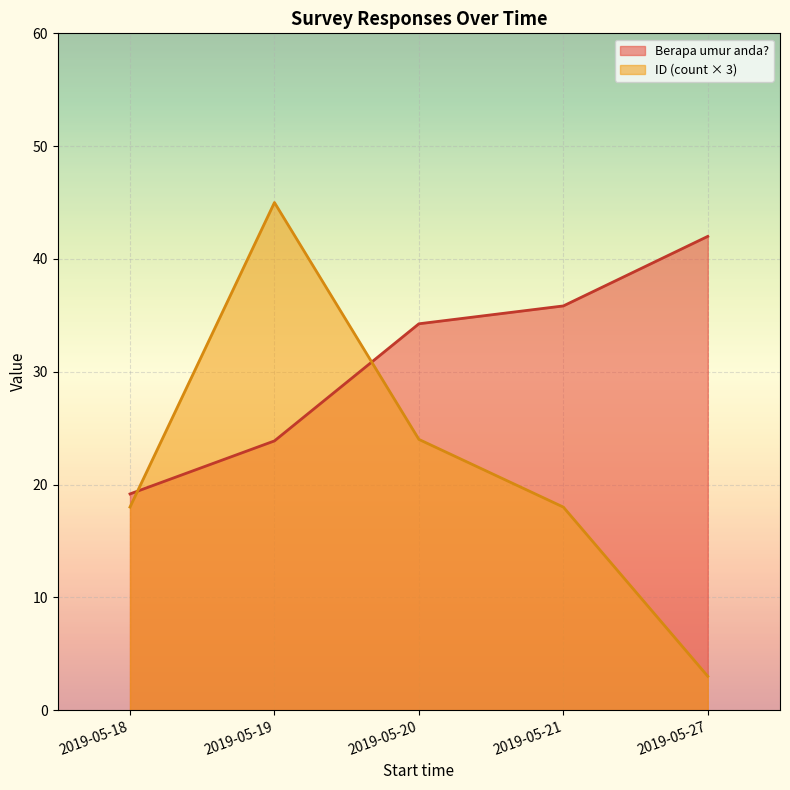

Does the chart display data point markers on the line(s)?

No